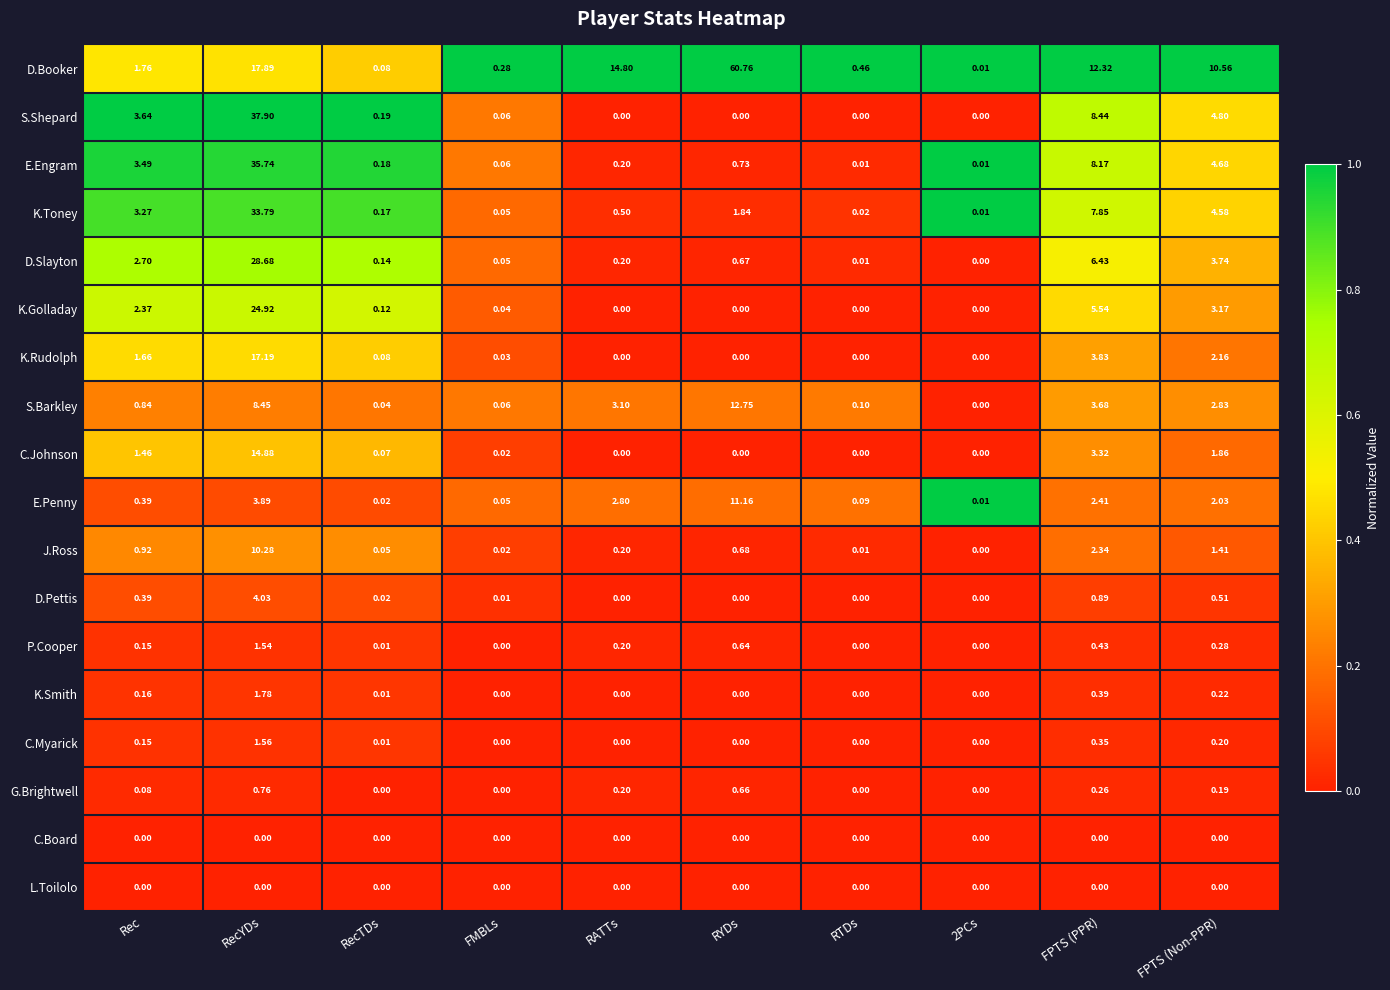

At which category is the sum across all series the highest?

RecYDs